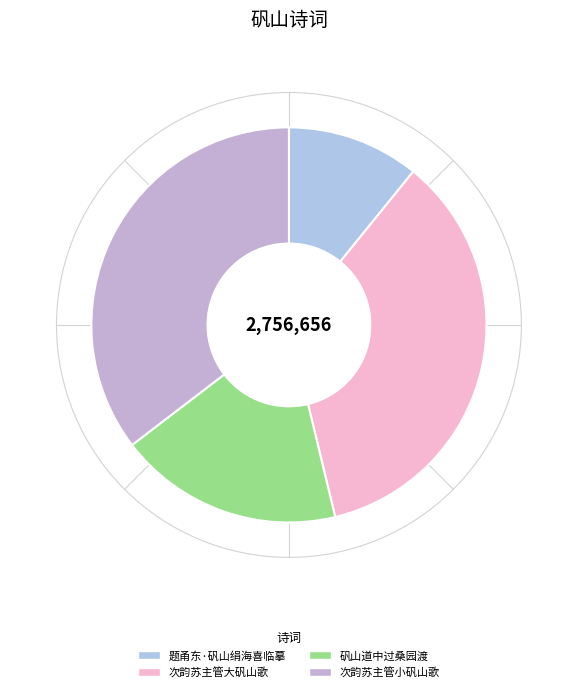

Does 次韵苏主管大矾山歌 account for over 50% of the chart?

No